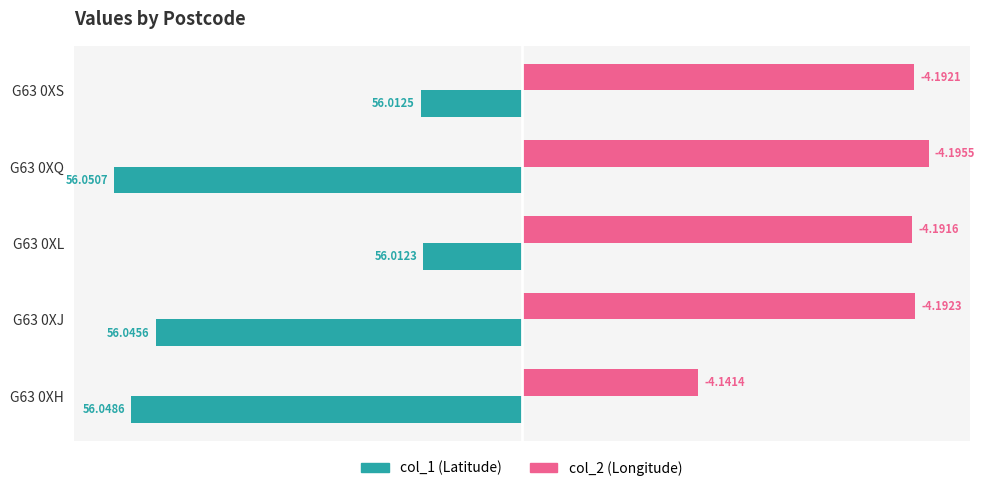

How many distinct data groups are displayed?

2